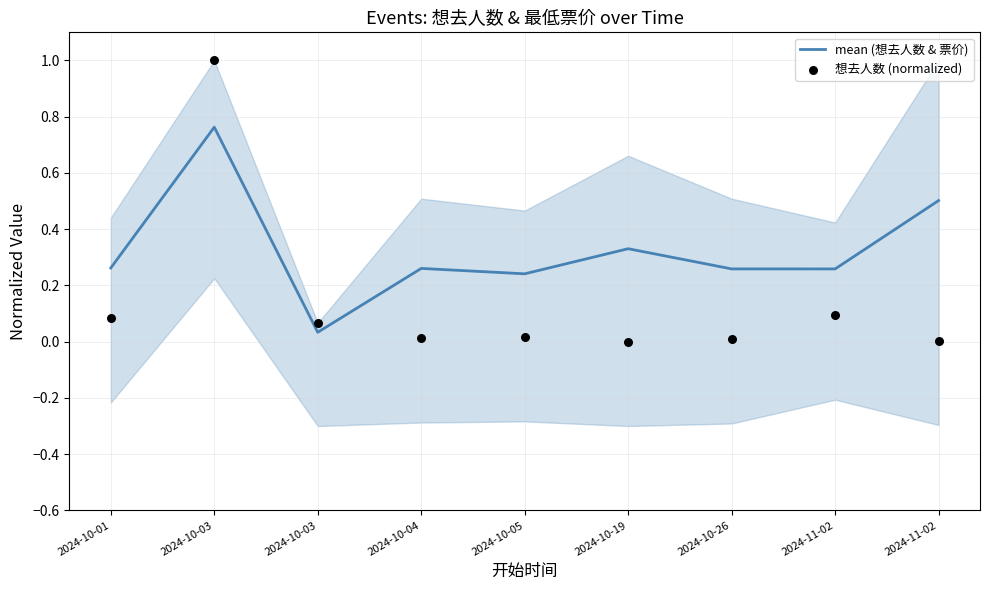

Which series has the largest total across all categories?

mean (想去人数 & 票价)